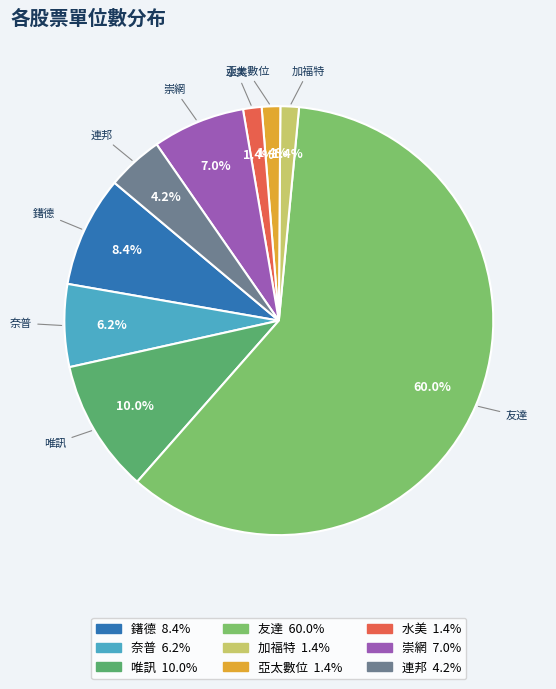

To the nearest percent, what is the difference between the 連邦 and 奈普 slice percentages?

2%